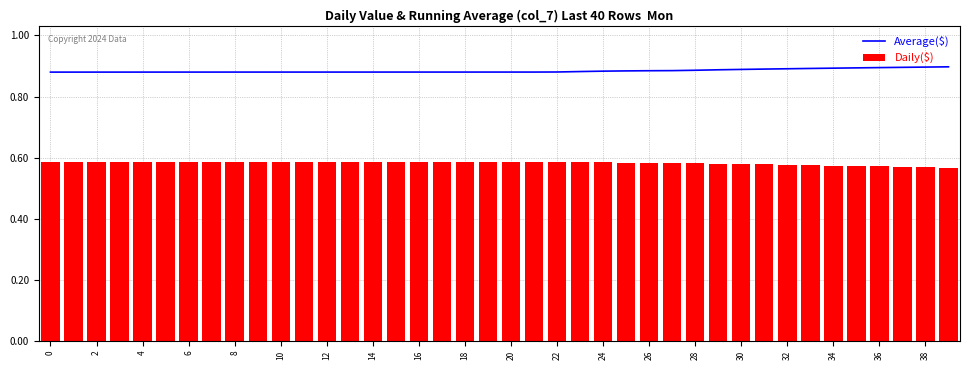

What is the sum of the Daily($) values at 38 and 24?

1.2